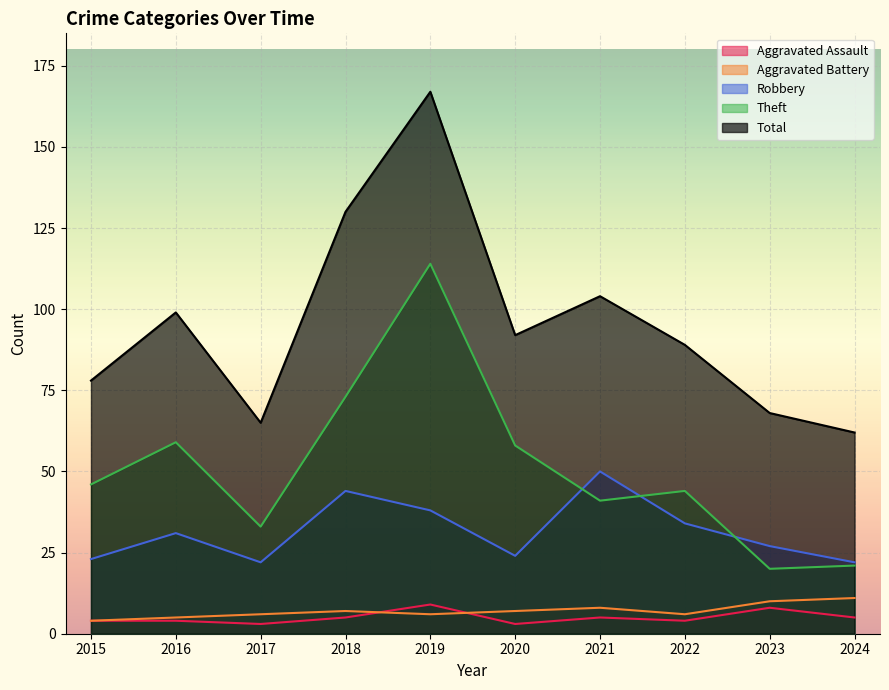

At 2018, list the series in order from smallest to largest.

Aggravated Assault, Aggravated Battery, Robbery, Theft, Total